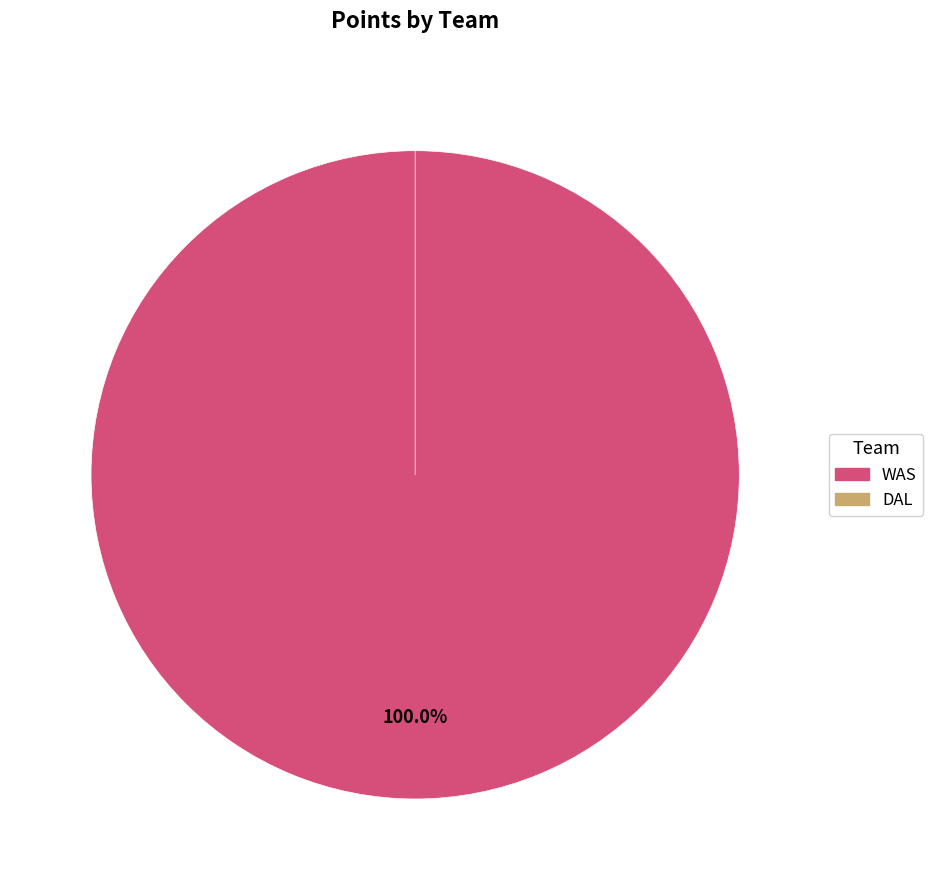

Between WAS and DAL, which is larger?

WAS